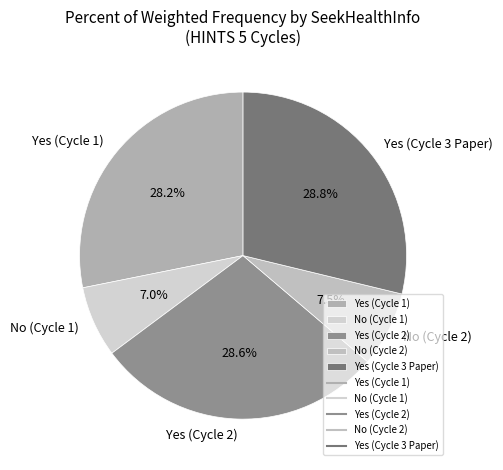

What percentage is the Yes (Cycle 3 Paper) slice, to the nearest percent?

29%